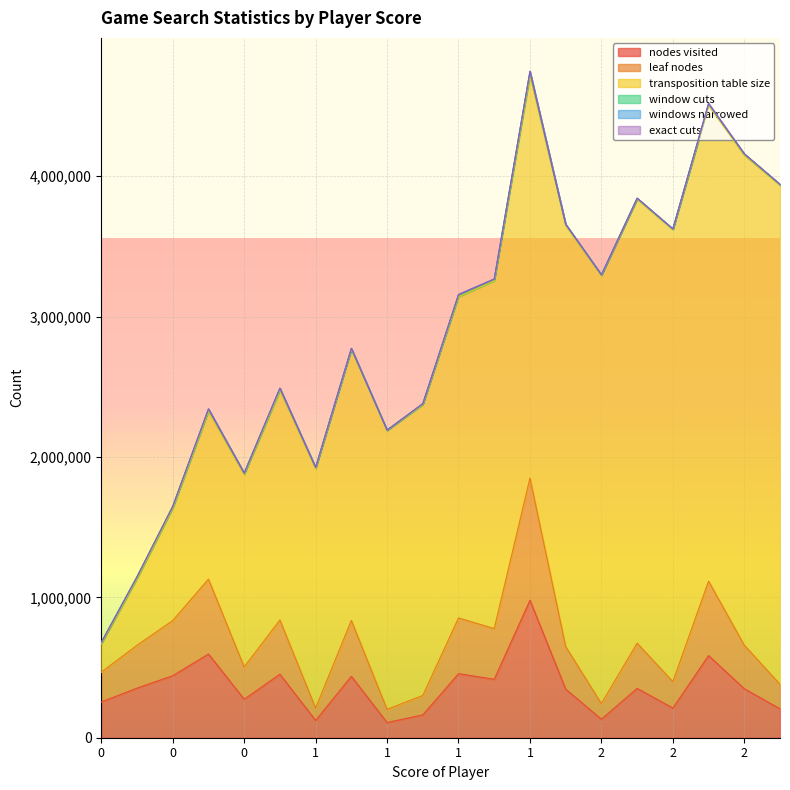

What is the lowest value of the windows narrowed series?

131